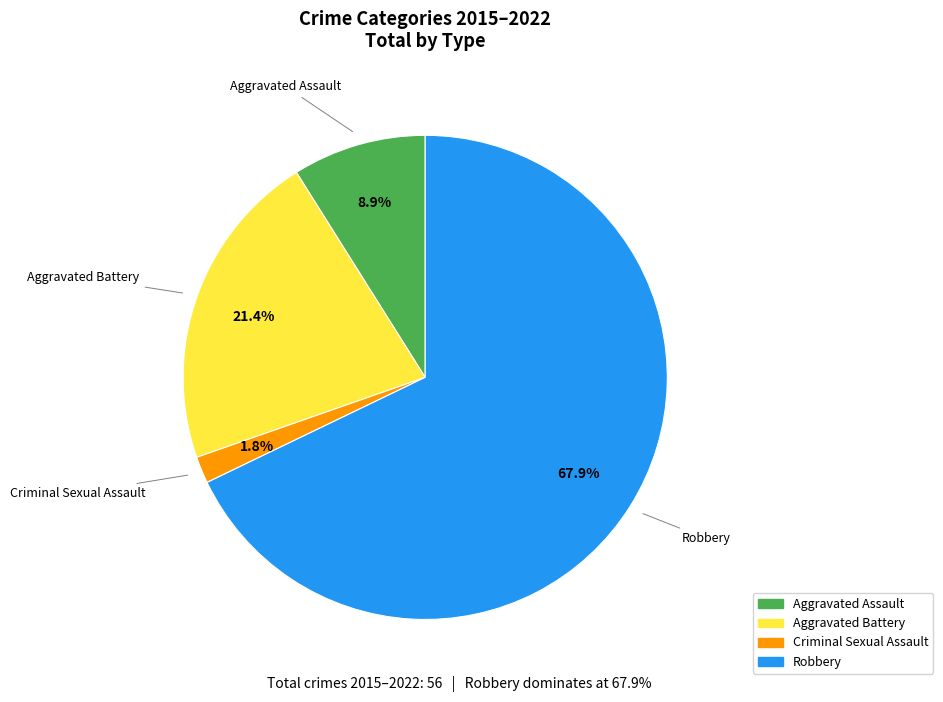

The Aggravated Battery slice represents 21% of the pie. True or false?

True